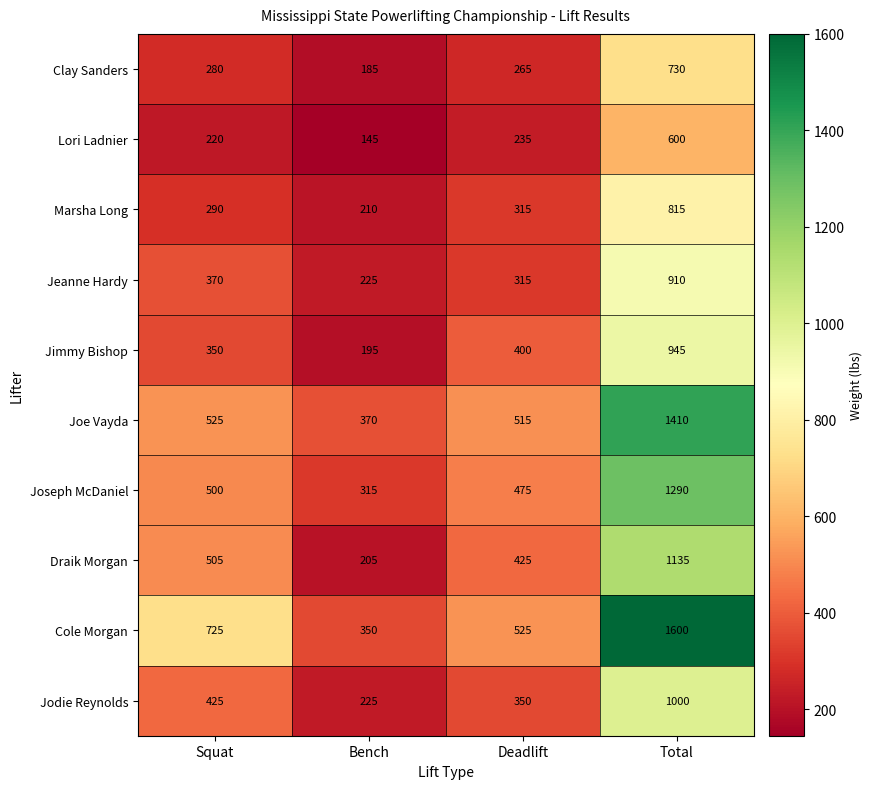

At Squat, list the series in order from largest to smallest.

Cole Morgan, Joe Vayda, Draik Morgan, Joseph McDaniel, Jodie Reynolds, Jeanne Hardy, Jimmy Bishop, Marsha Long, Clay Sanders, Lori Ladnier